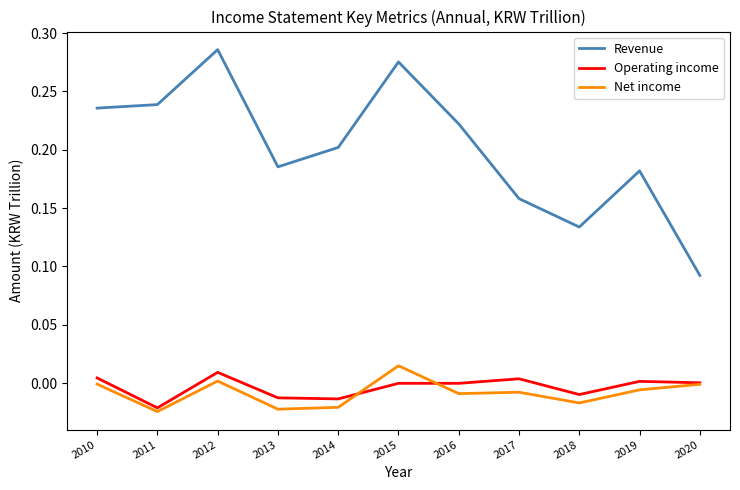

True or false: Net income and Revenue cross at least once.

False